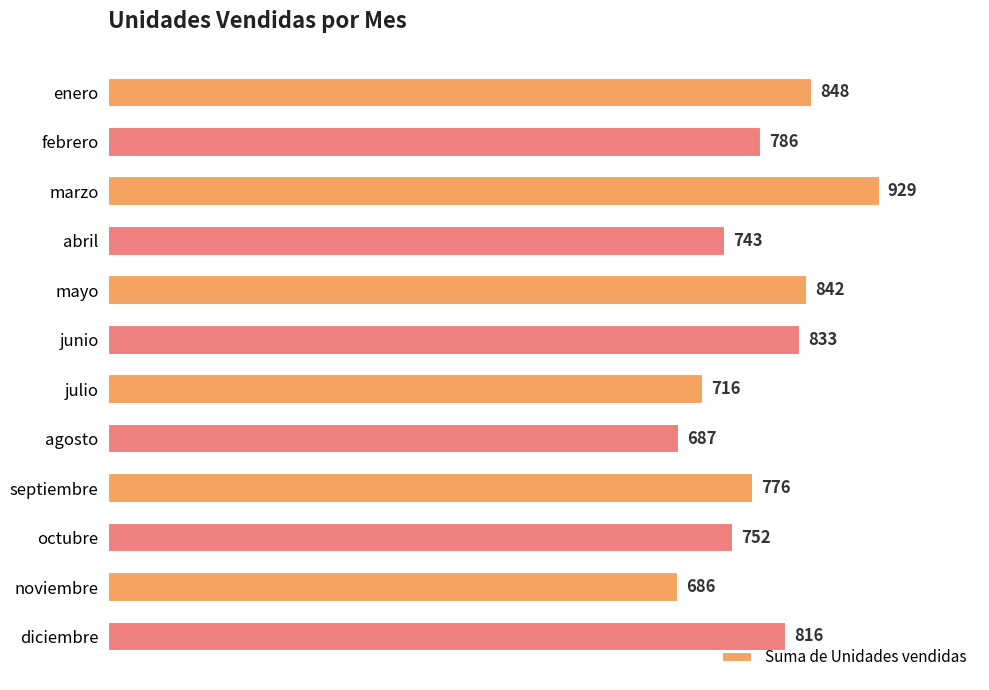

Which category has the lowest value across all series?

noviembre